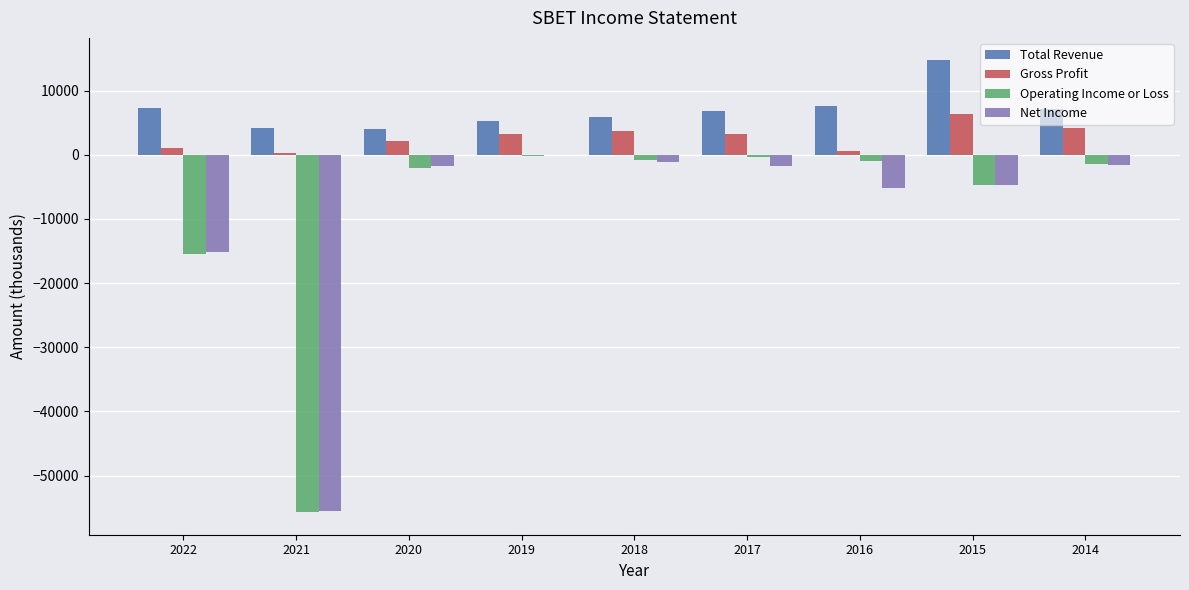

Between 2021 and 2014, which series saw the biggest shift?

Operating Income or Loss